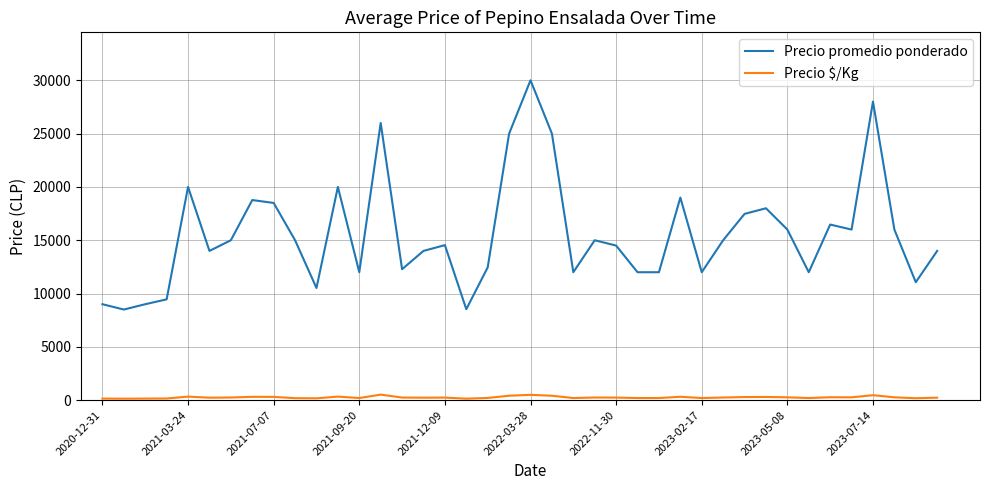

True or false: Precio promedio ponderado and Precio $/Kg intersect in this chart.

False